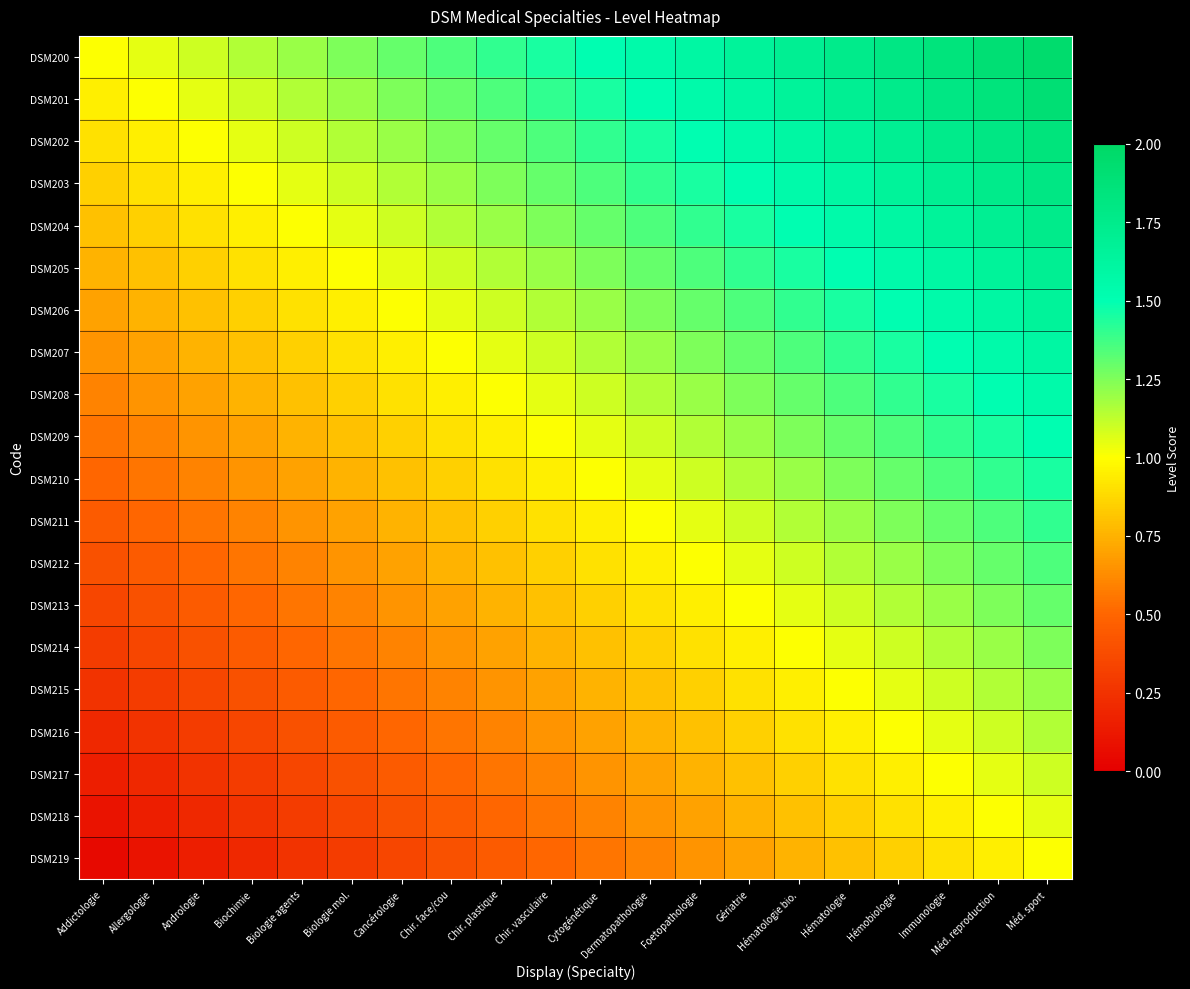

Which category has the highest value across all series?

Méd. sport